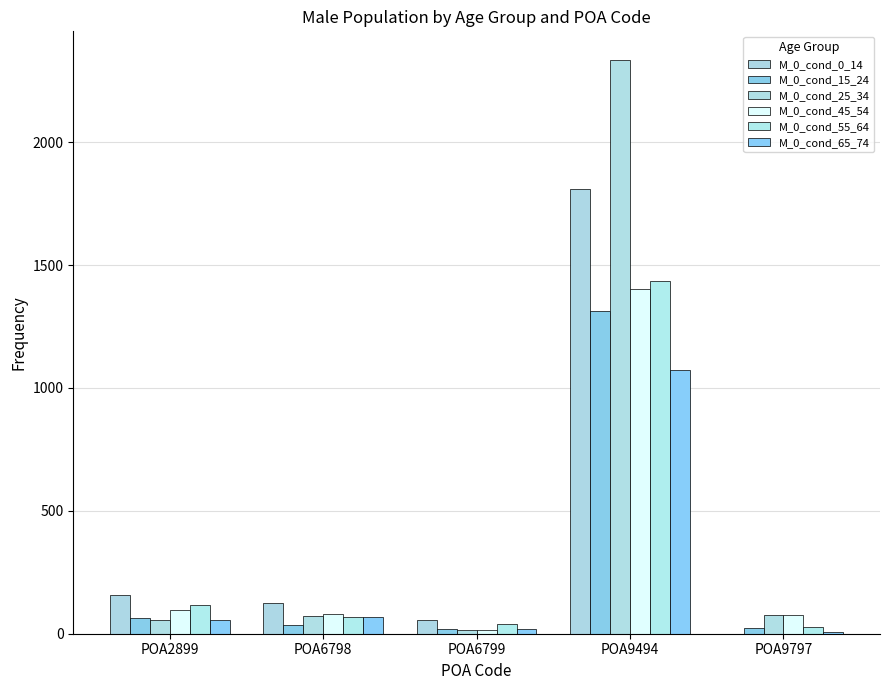

How many distinct data groups are displayed?

6